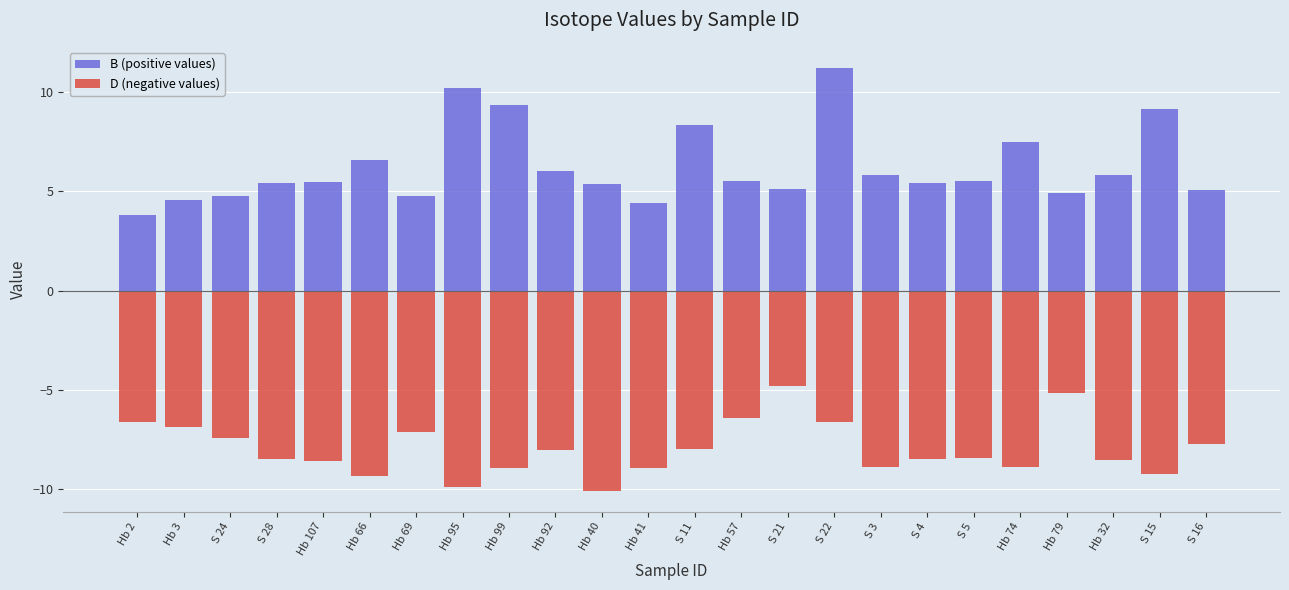

How many values in the B (positive values) series exceed 5?

18